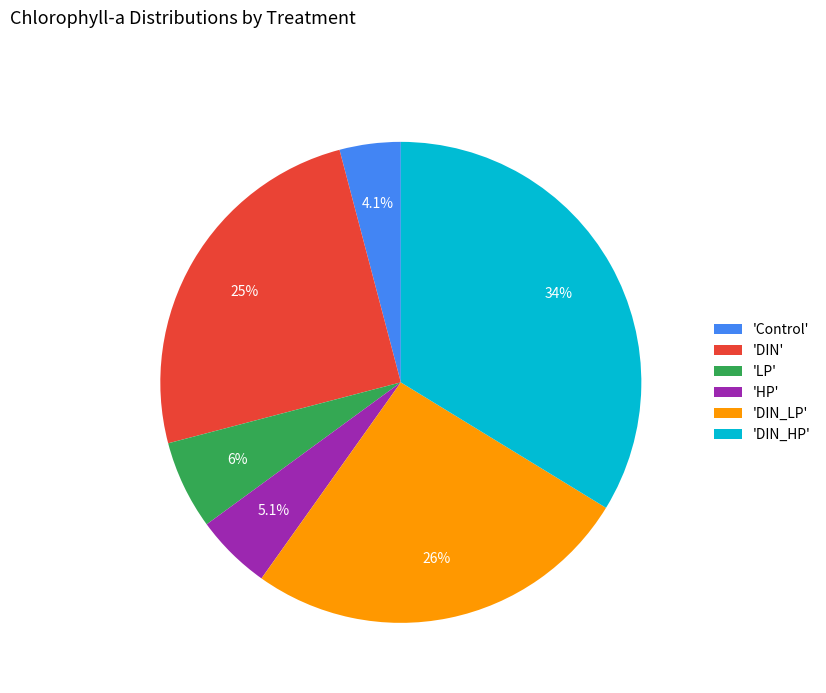

How many slices are in this pie chart?

6